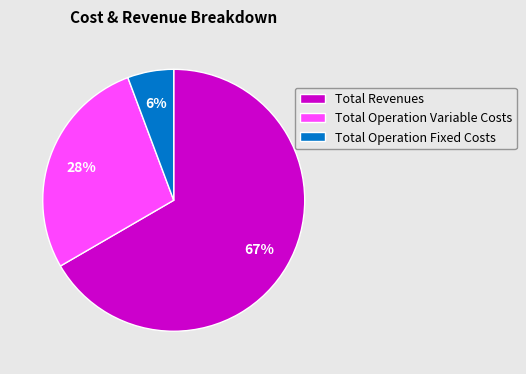

Which slice is the largest?

Total Revenues